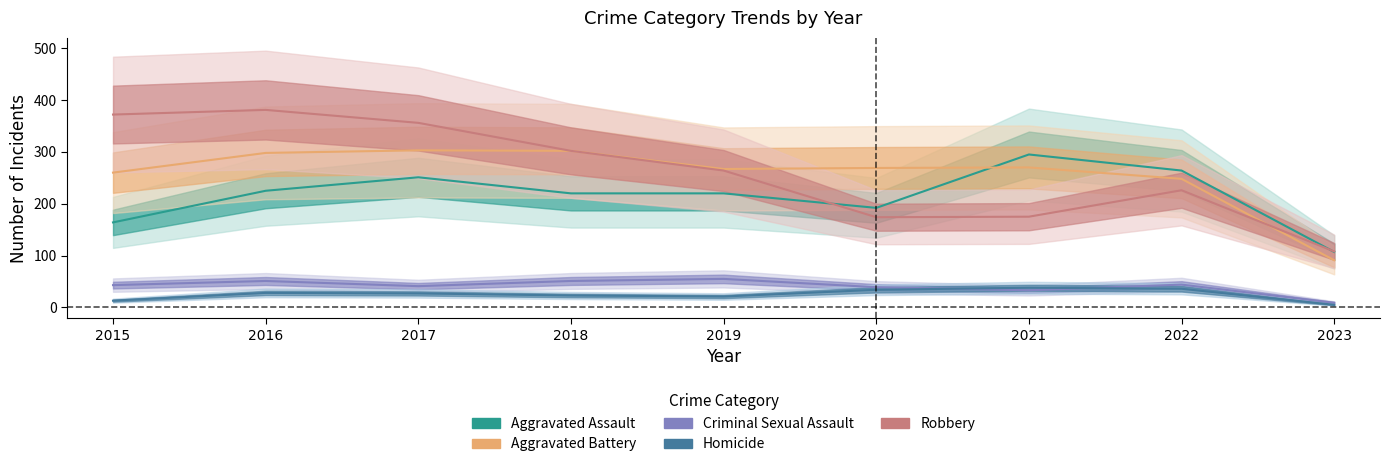

What is the difference between the second highest and second lowest values in the Criminal Sexual Assault series?

18